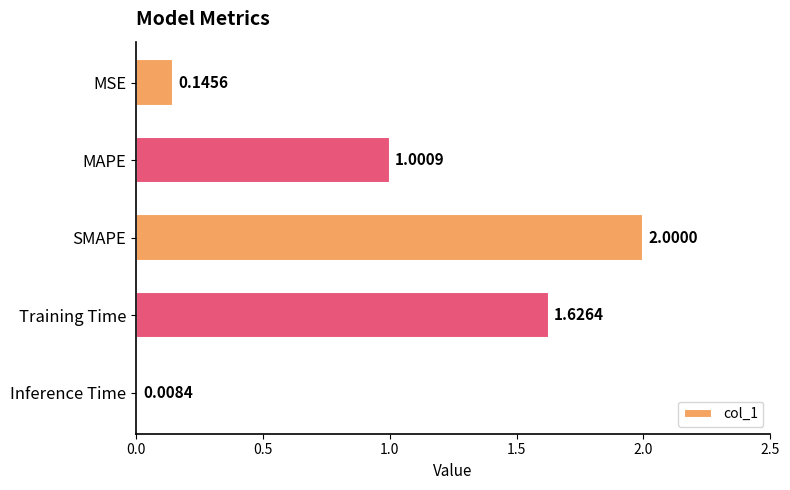

What is the difference between the second highest and second lowest values?

1.5